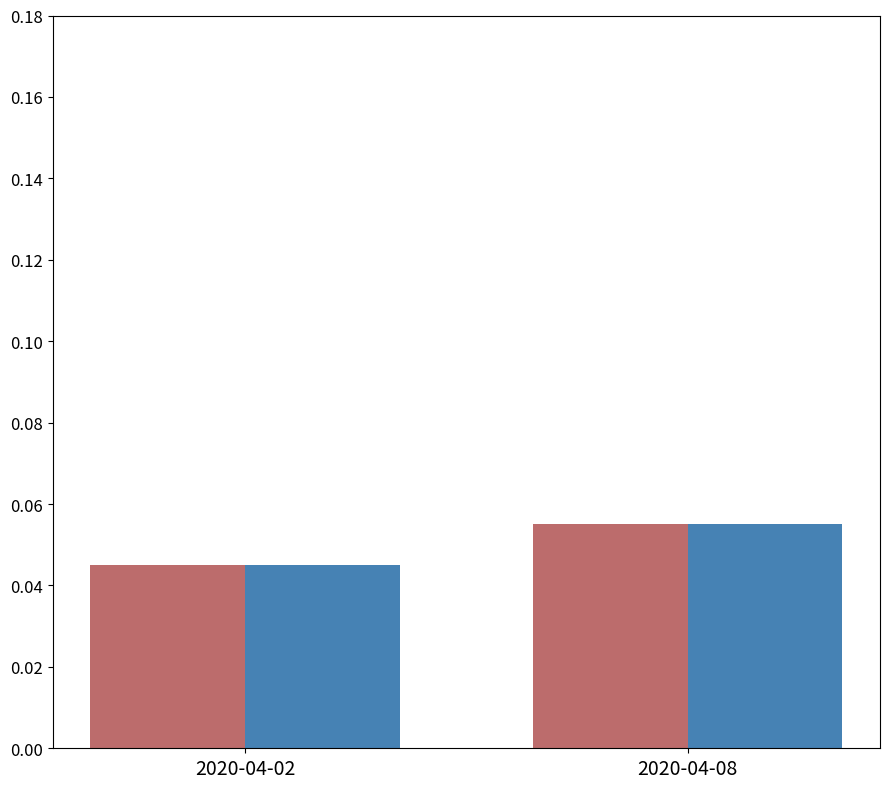

Which category has the highest value across all series?

2020-04-08